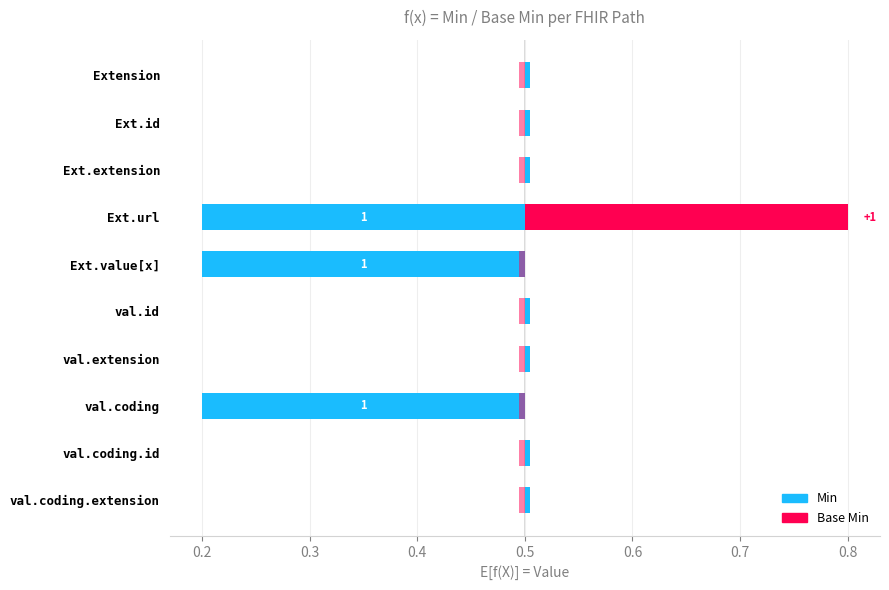

What is the sum of all Base Min values?

1